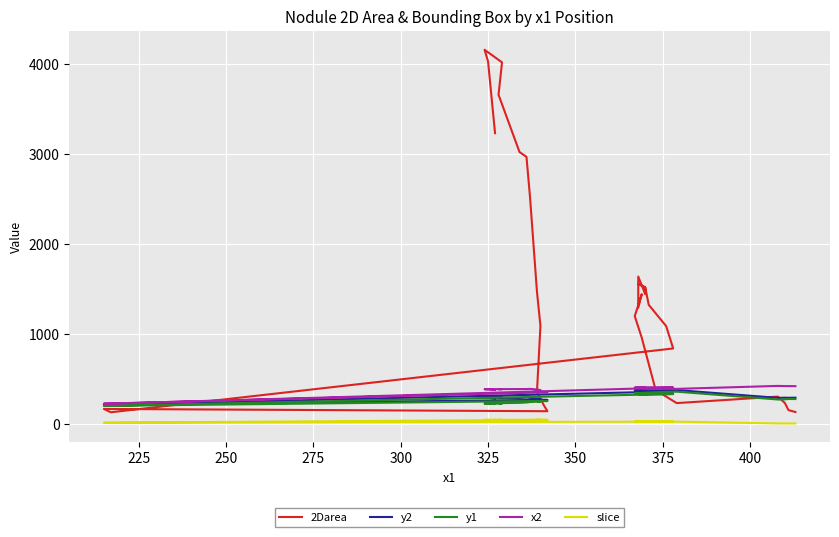

What is the label of the 33rd point from the right?

375